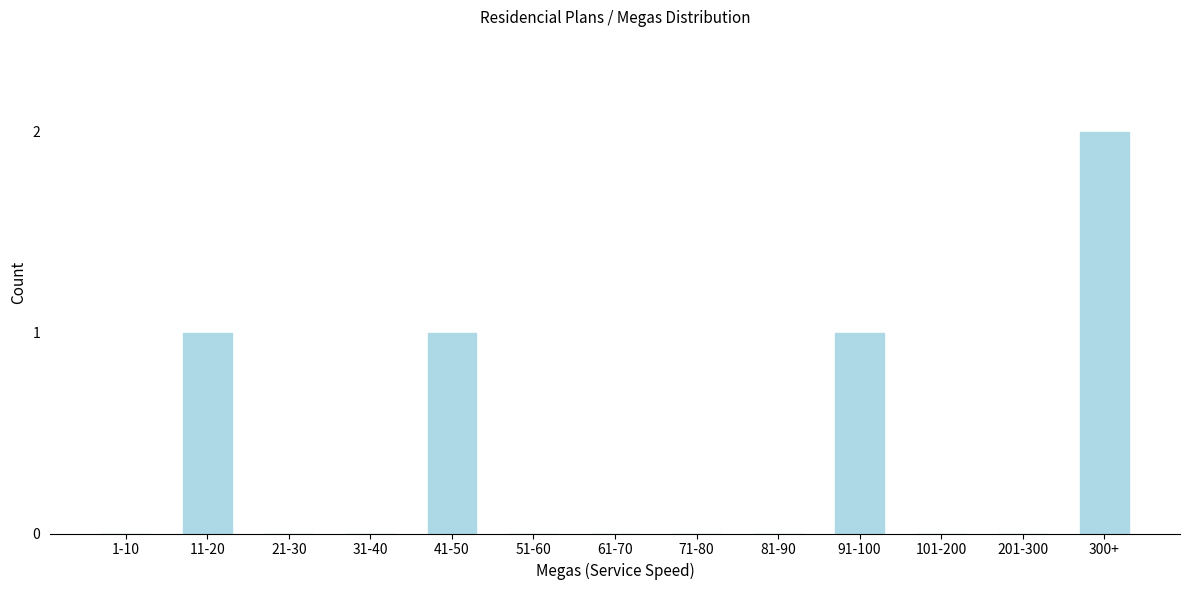

Reading left to right, transcribe all the data shown in this chart.

1-10=0	11-20=1	21-30=0	31-40=0	41-50=1	51-60=0	61-70=0	71-80=0	81-90=0	91-100=1	101-200=0	201-300=0	300+=2